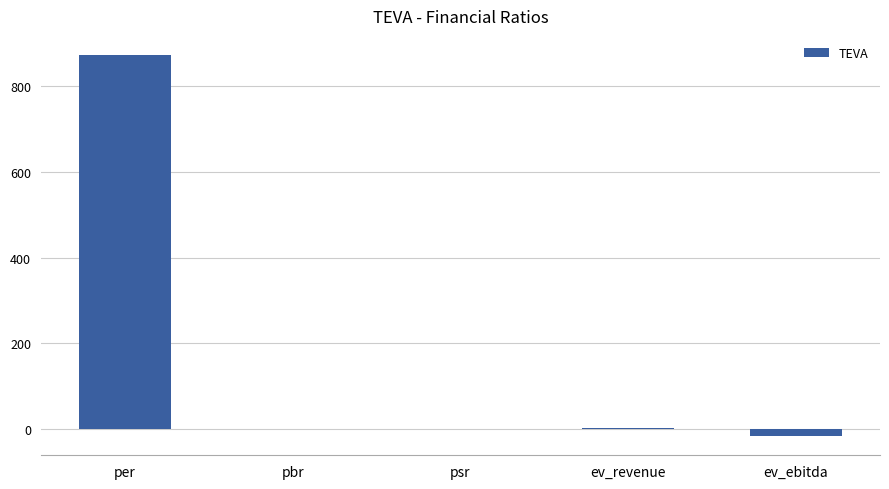

What value does the data have at ev_revenue?

2.1